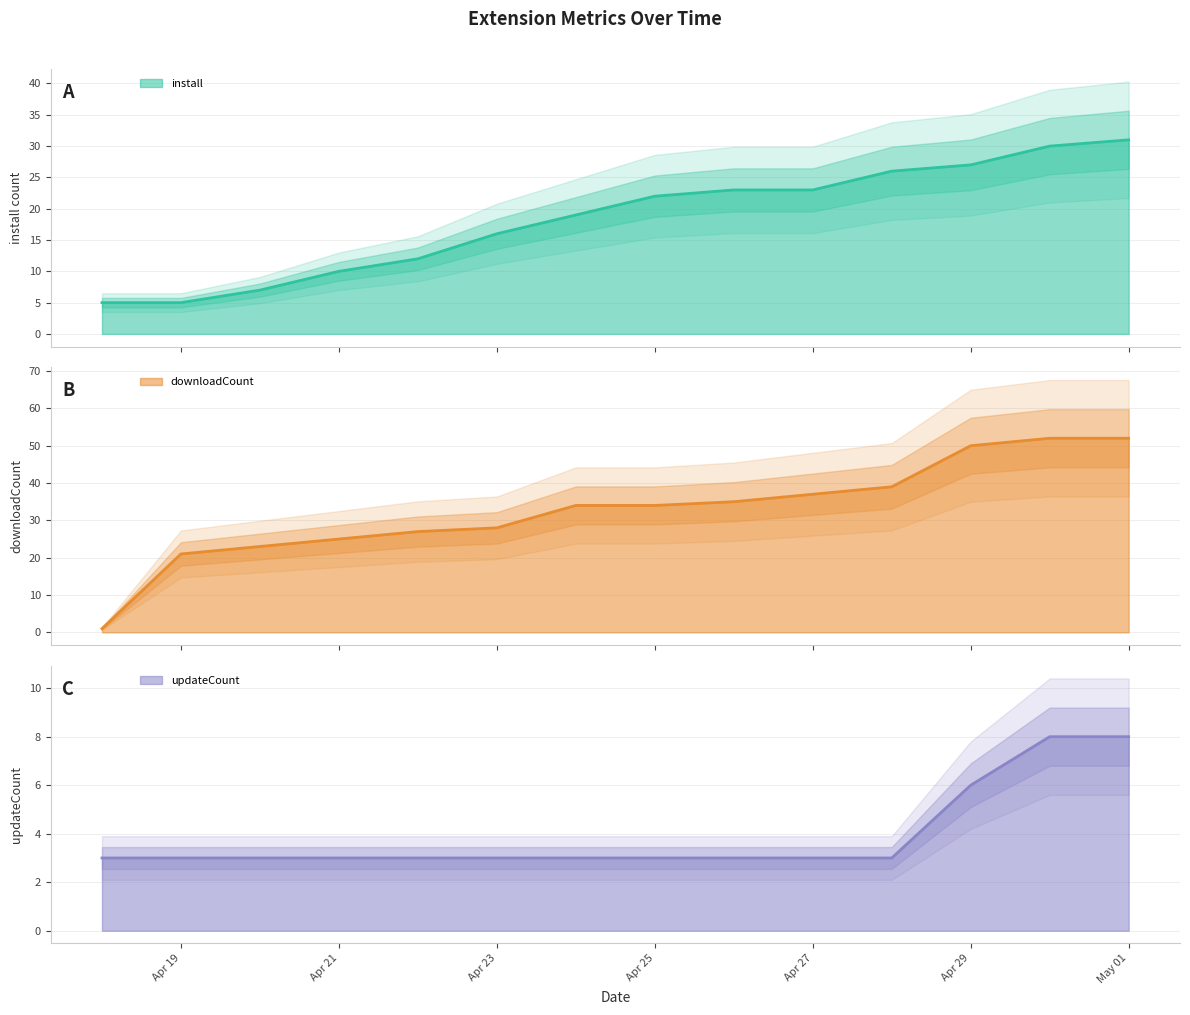

List the labels in order of install value, largest first.

2025-05-01, 2025-04-30, 2025-04-29, 2025-04-28, 2025-04-26, 2025-04-27, 2025-04-25, 2025-04-24, 2025-04-23, 2025-04-22, 2025-04-21, 2025-04-20, 2025-04-18, 2025-04-19